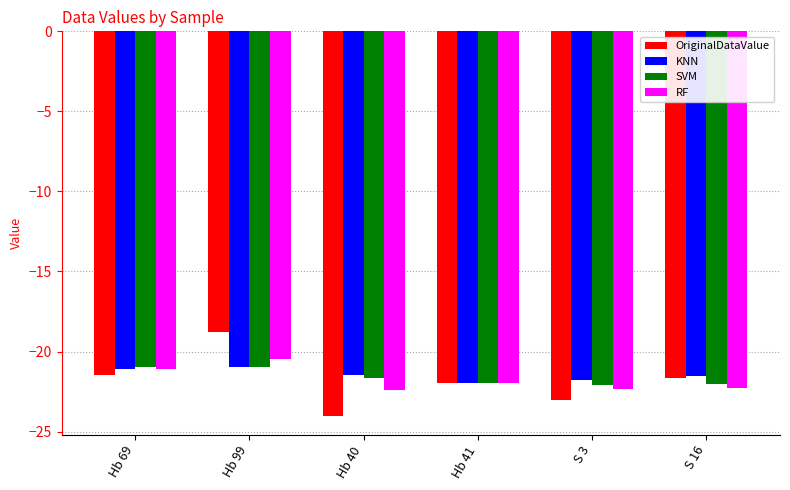

True or false: RF has a value of -36.4 at Hb 99.

False